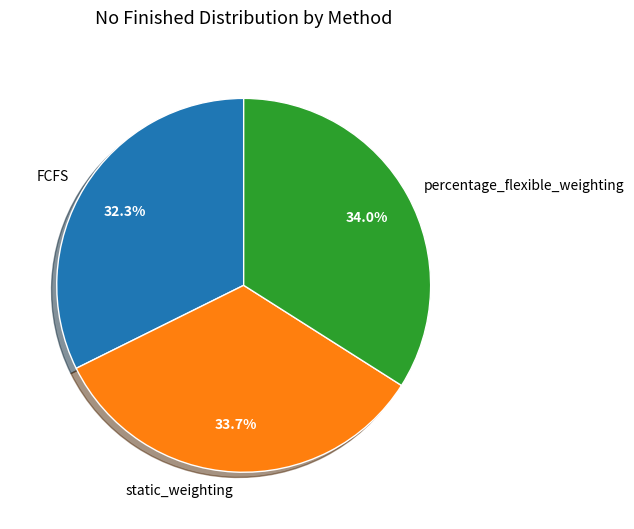

Does static_weighting represent more than half of the total?

No